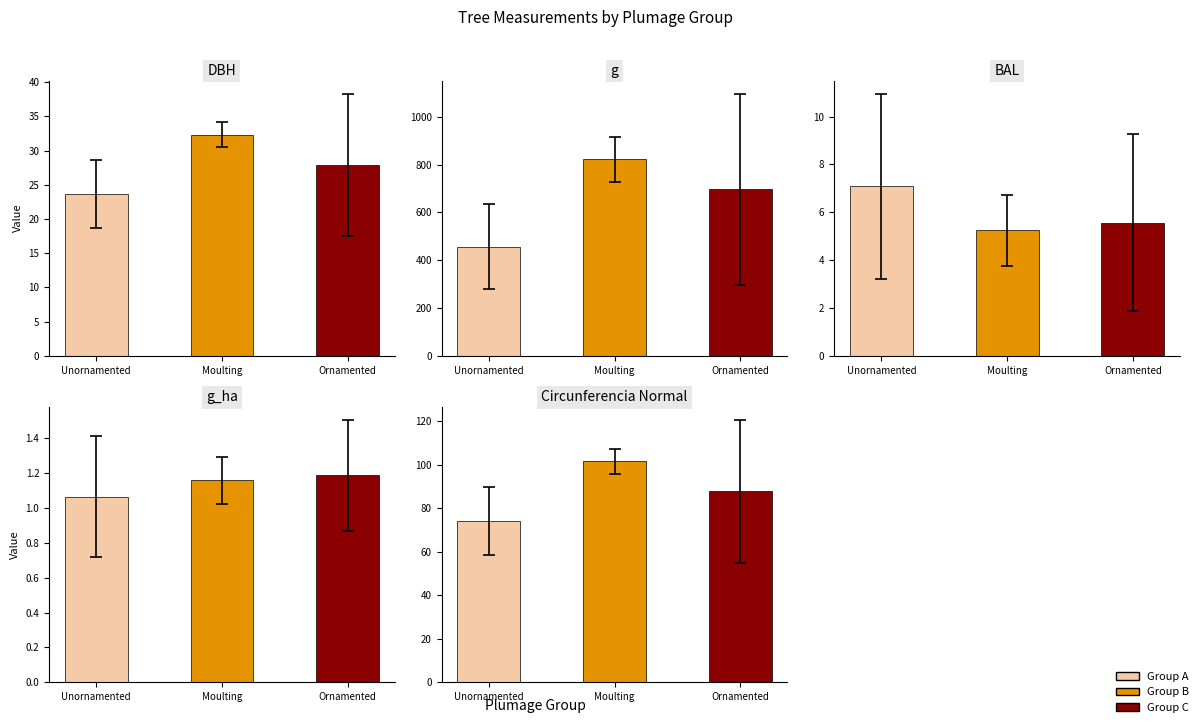

Are the bars grouped side by side (vs. stacked)?

Yes